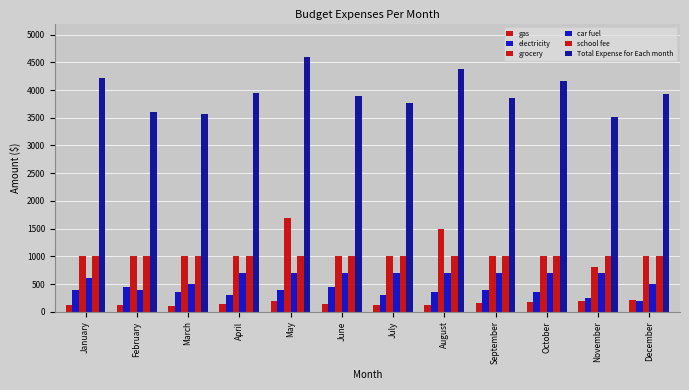

What is the difference between the highest and lowest values at January?

4100